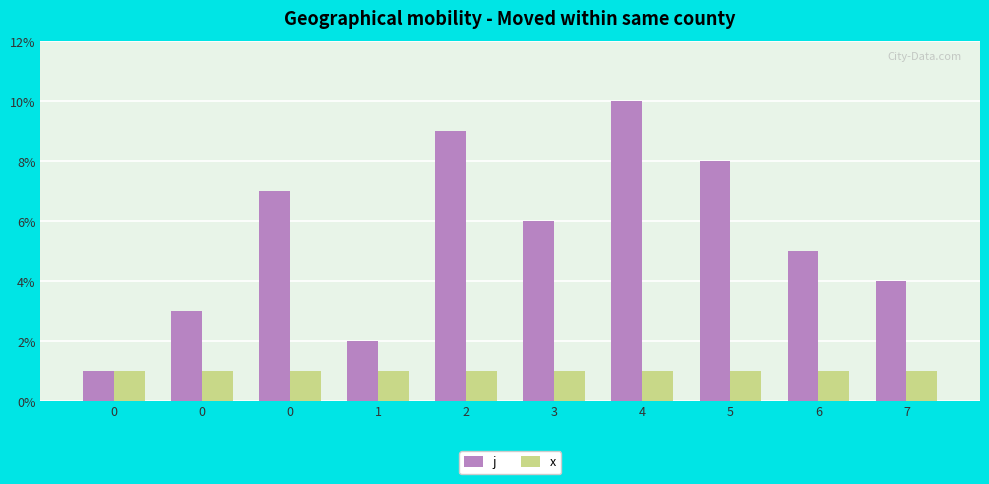

True or false: x has a value of 1.7 at 2.

False